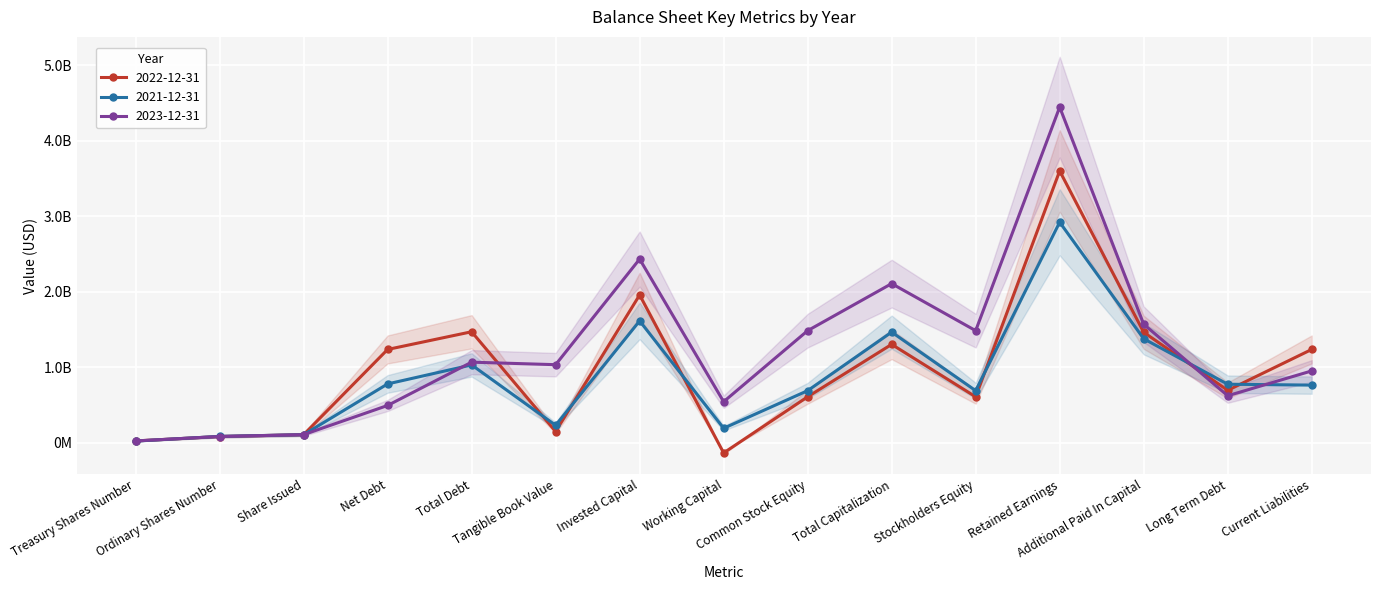

Is the value of 2021-12-31 at Current Liabilities greater than the value of 2023-12-31 at Total Capitalization?

No